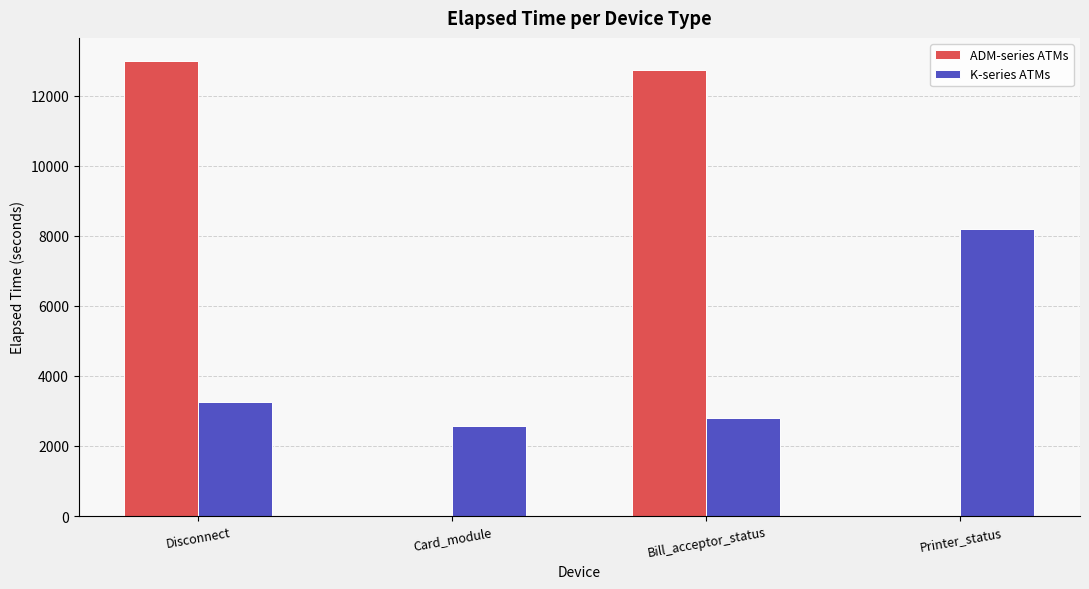

The value of ADM-series ATMs at Card_module is 0. True or false?

True